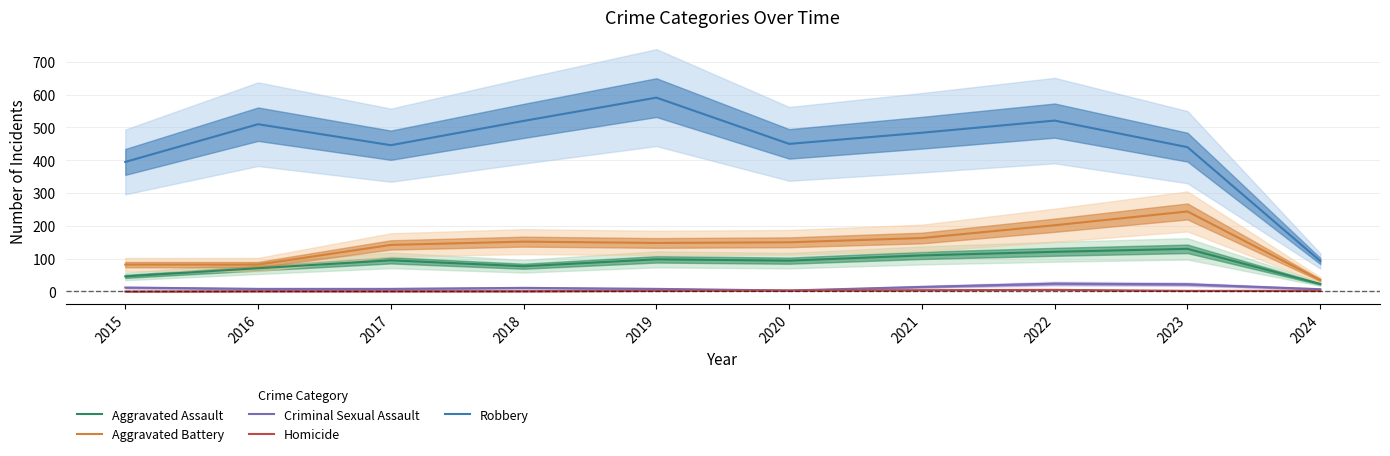

What is the value of the Aggravated Battery point at the 5th from the left?

148